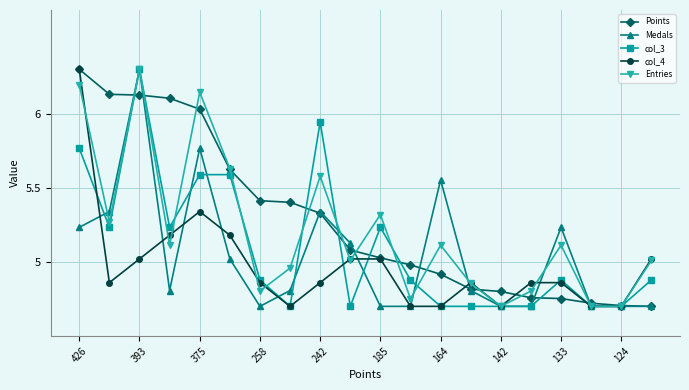

What is the maximum value for Medals?

6.3